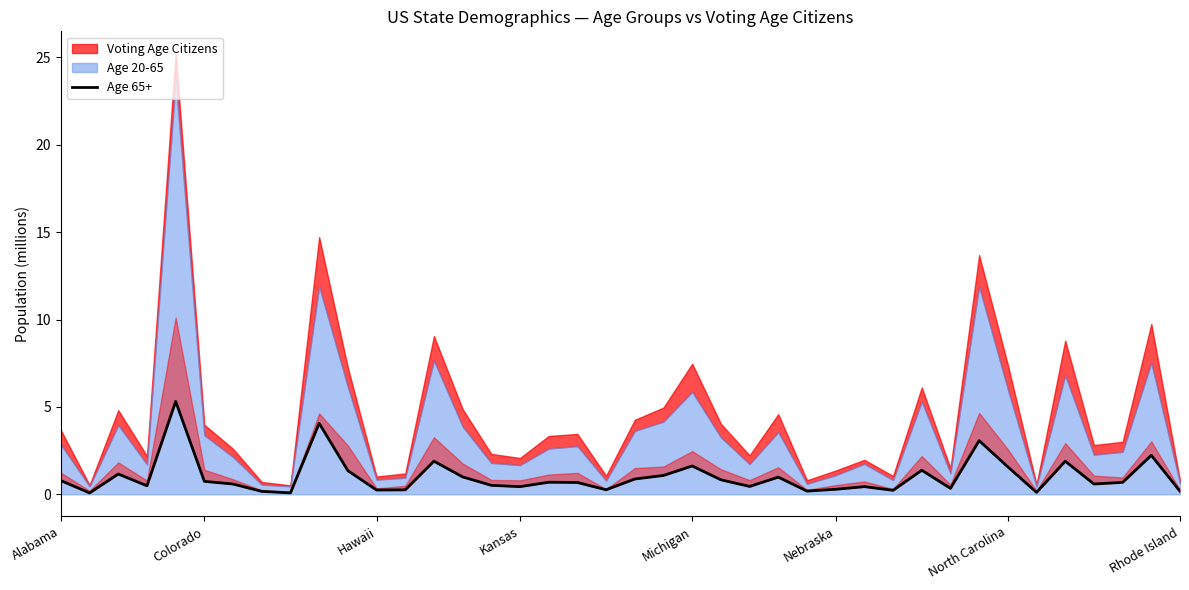

How many interior local valleys (lower than both neighbors) does the data have?

12